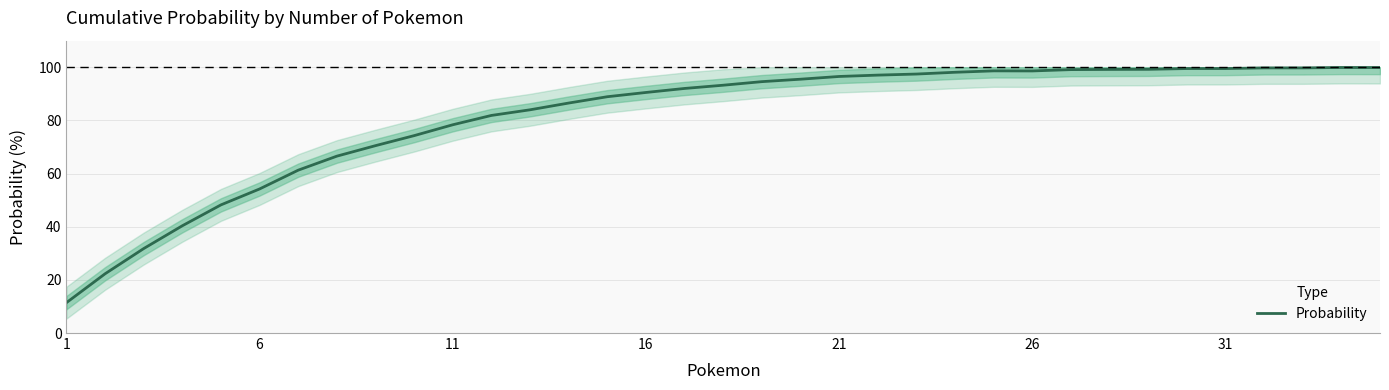

What is the lowest value of the Probability series?

11.4